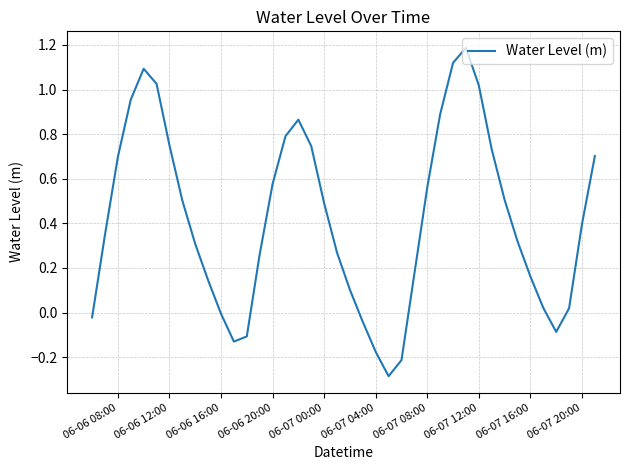

What is the greatest value displayed?

1.2